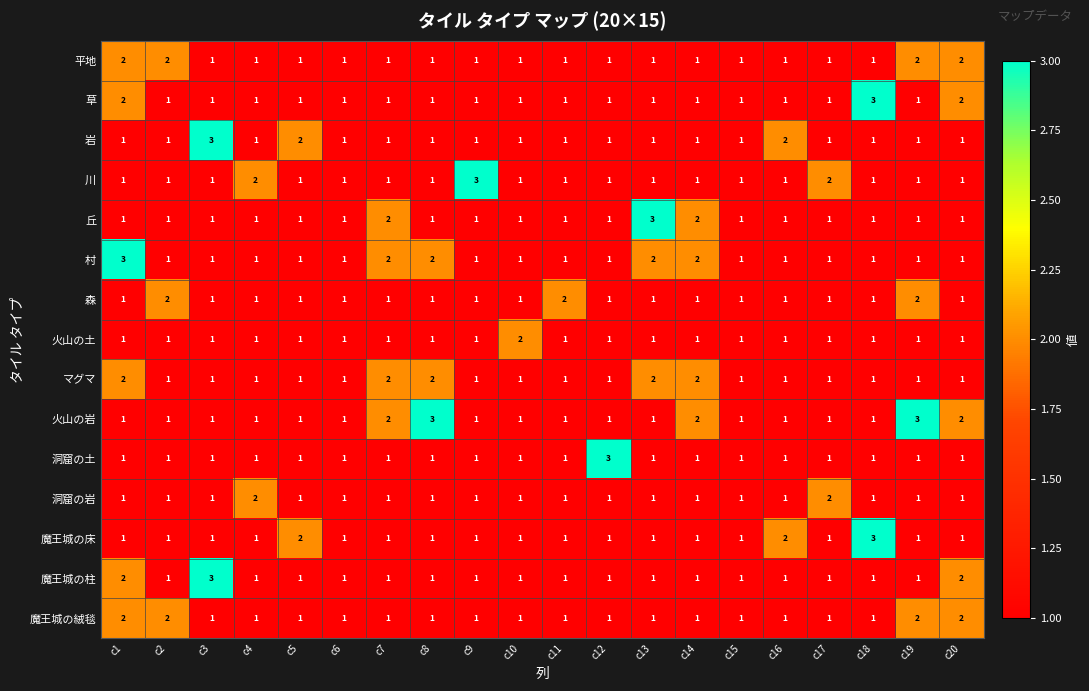

What is the greatest value displayed?

3